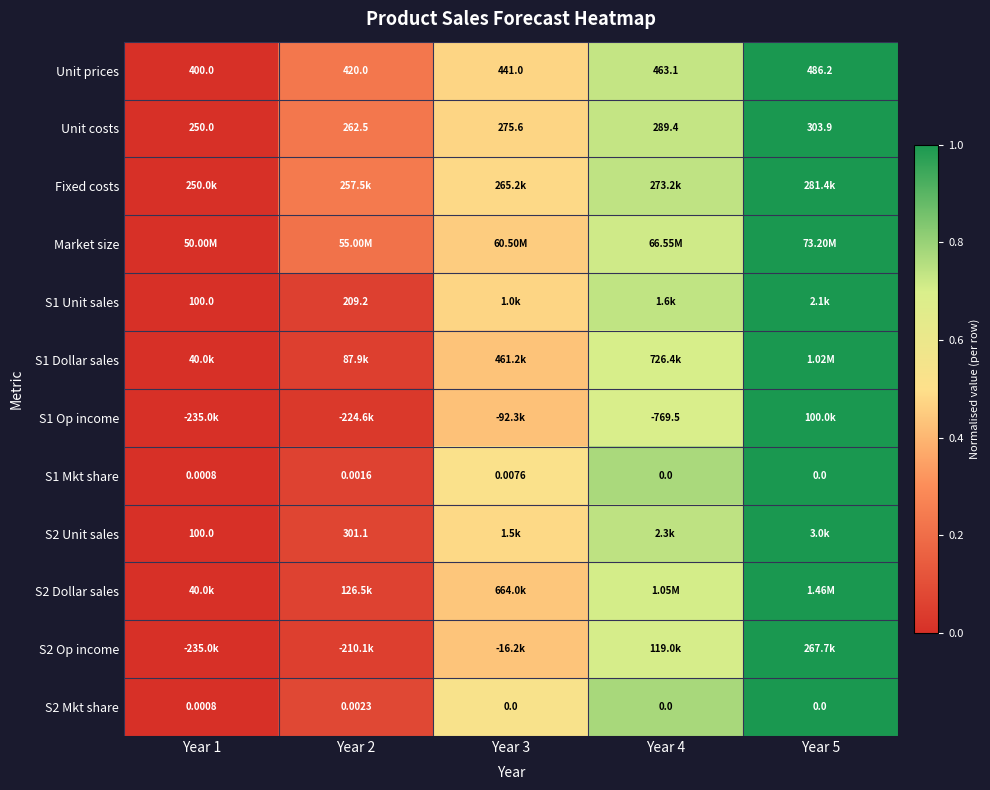

True or false: S1 Unit sales has a value of 0.0 at Year 2.

False